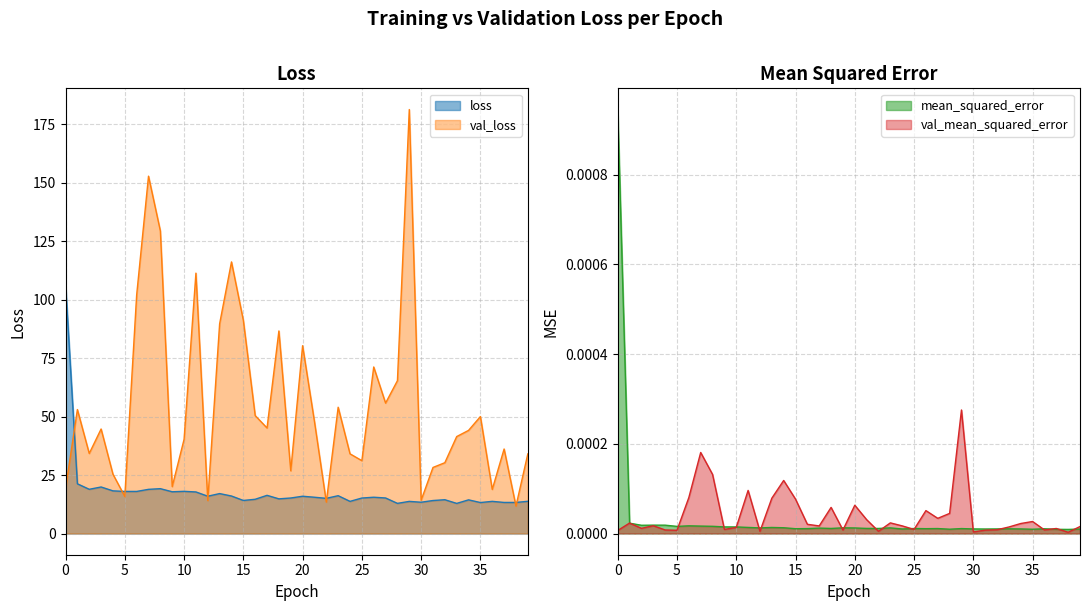

Where is loss nearest to the value 59?

1